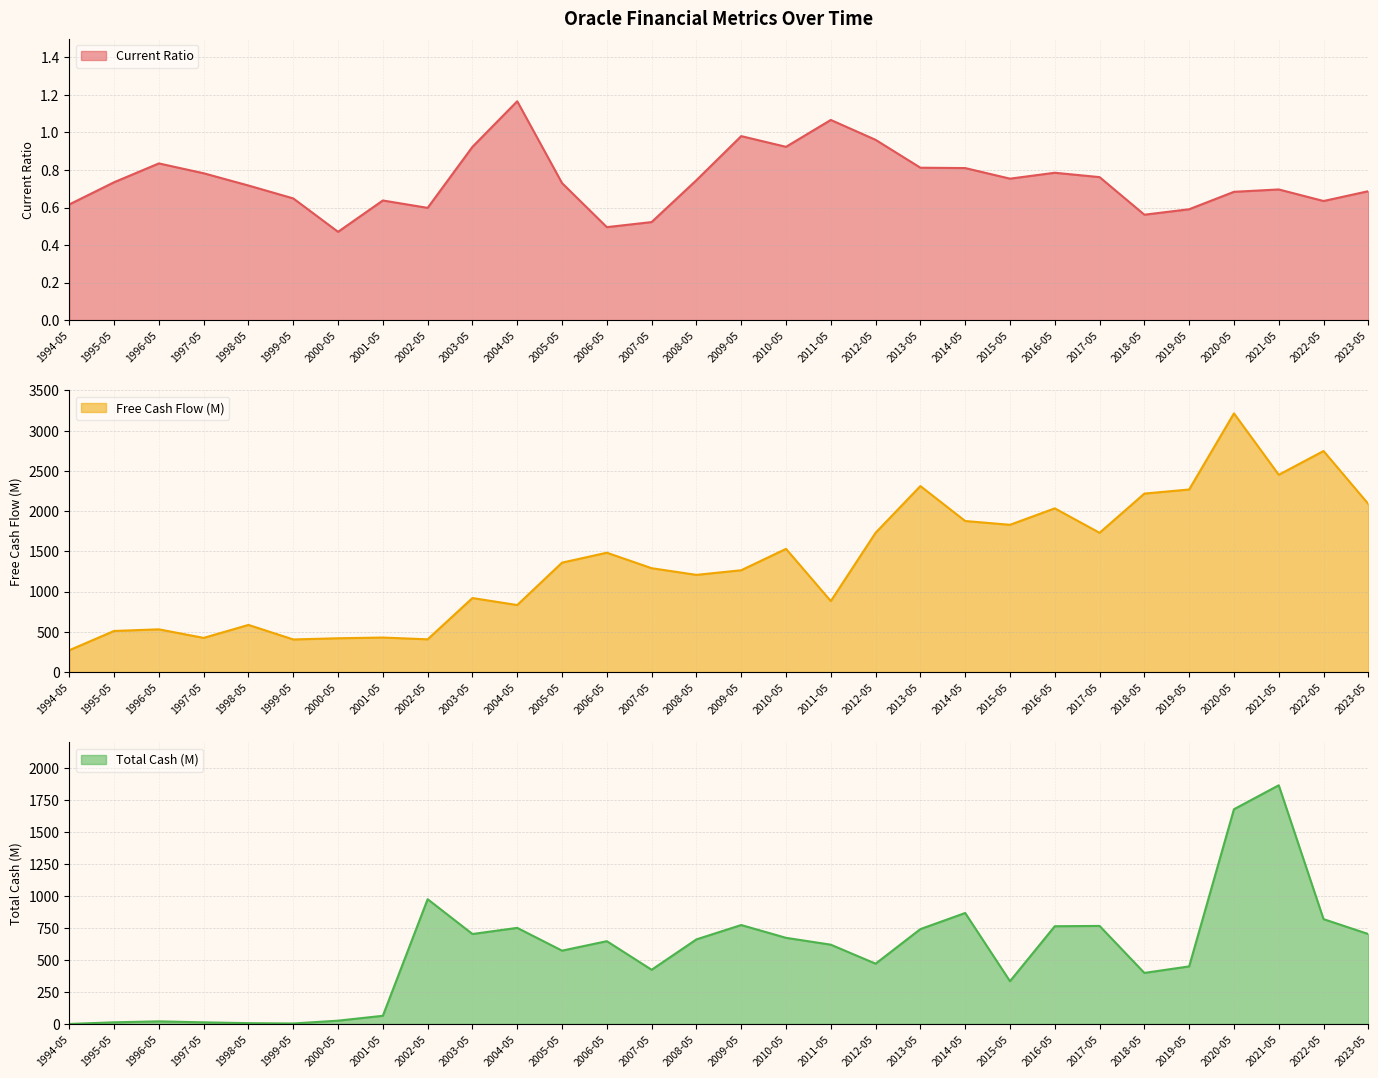

What is the average value of the Free Cash Flow (M) series?

1375.6